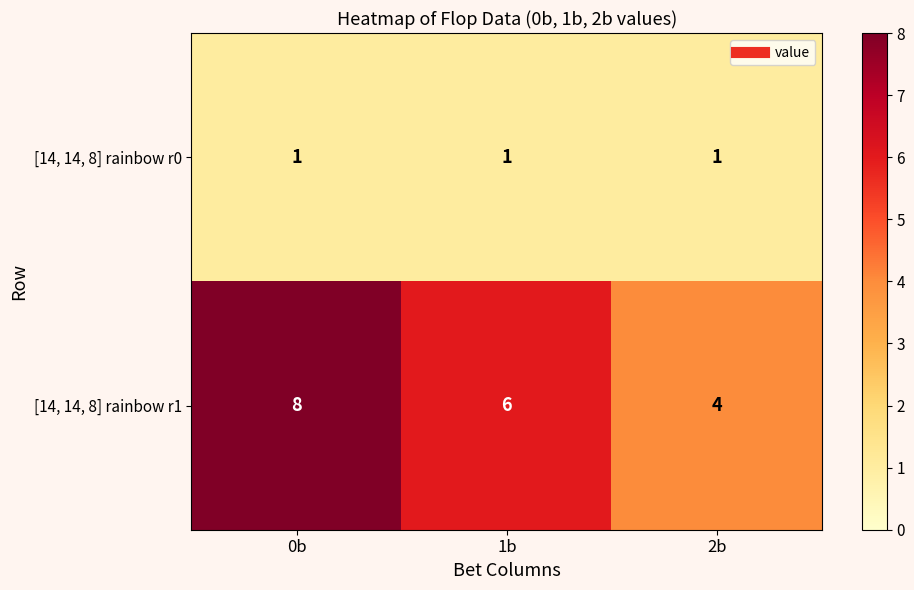

What is the sum of all [14, 14, 8] rainbow r0 values?

3